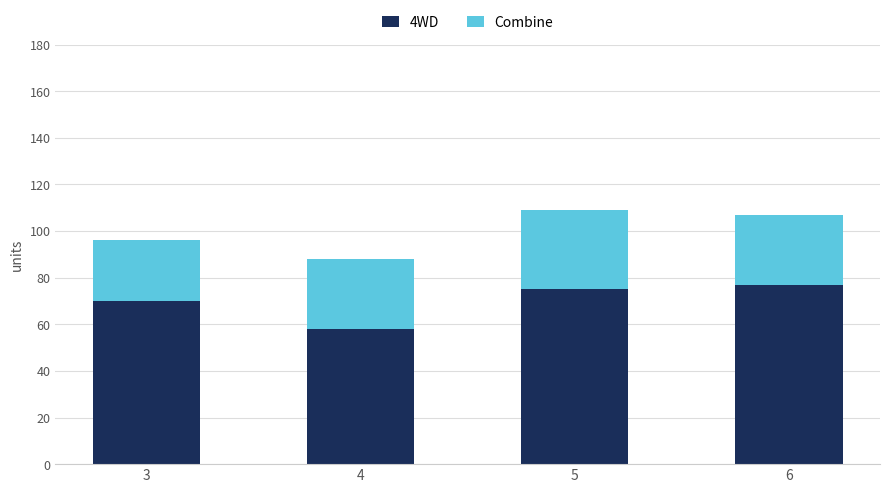

The 4WD series shows 77 at 6. True or false?

True